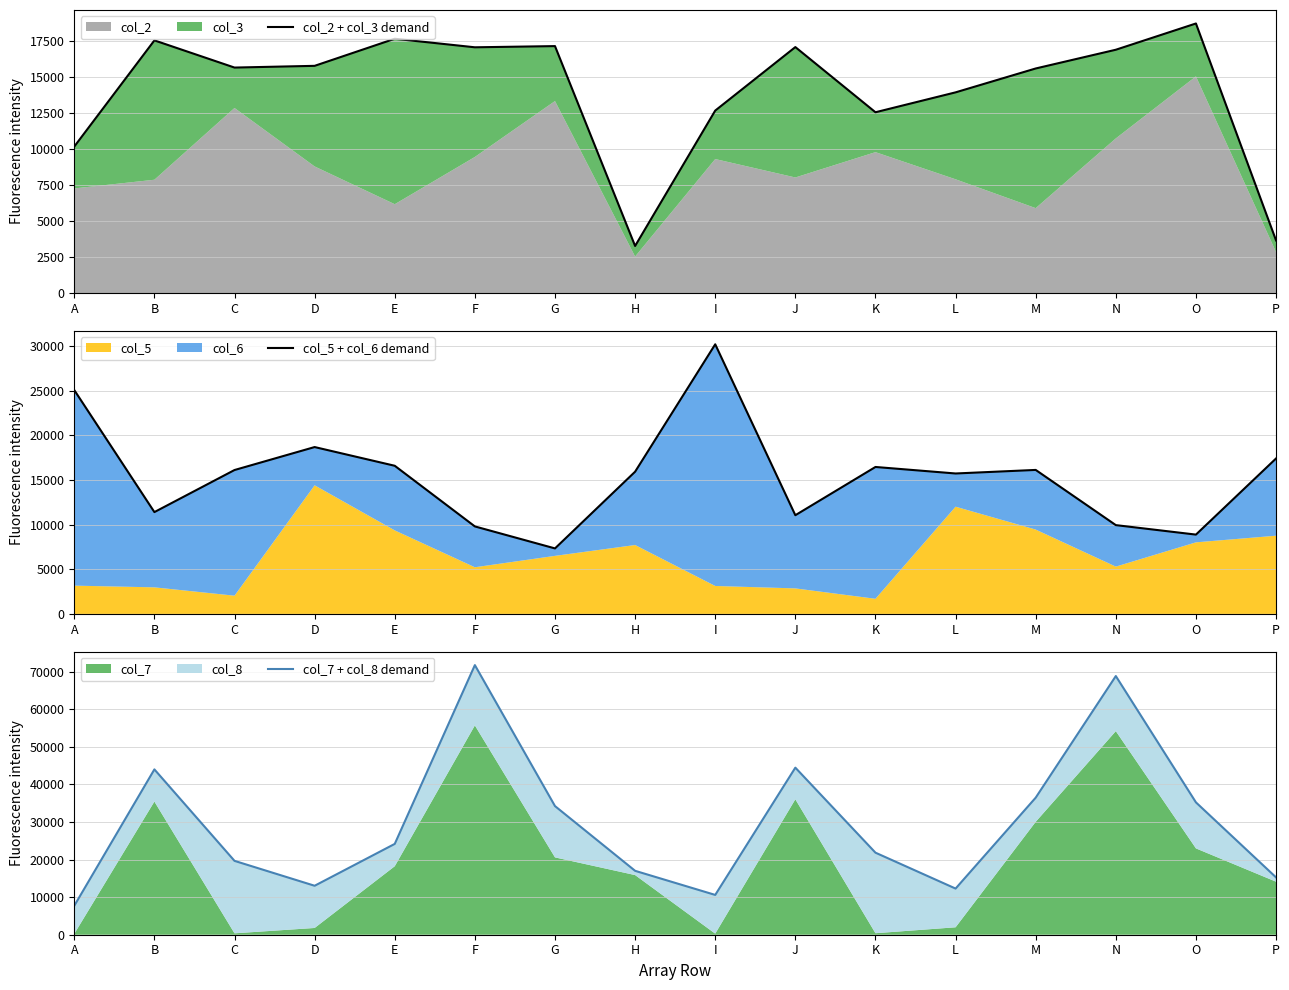

Where do col_5 + col_6 demand and col_7 + col_8 demand first cross each other?

A and B